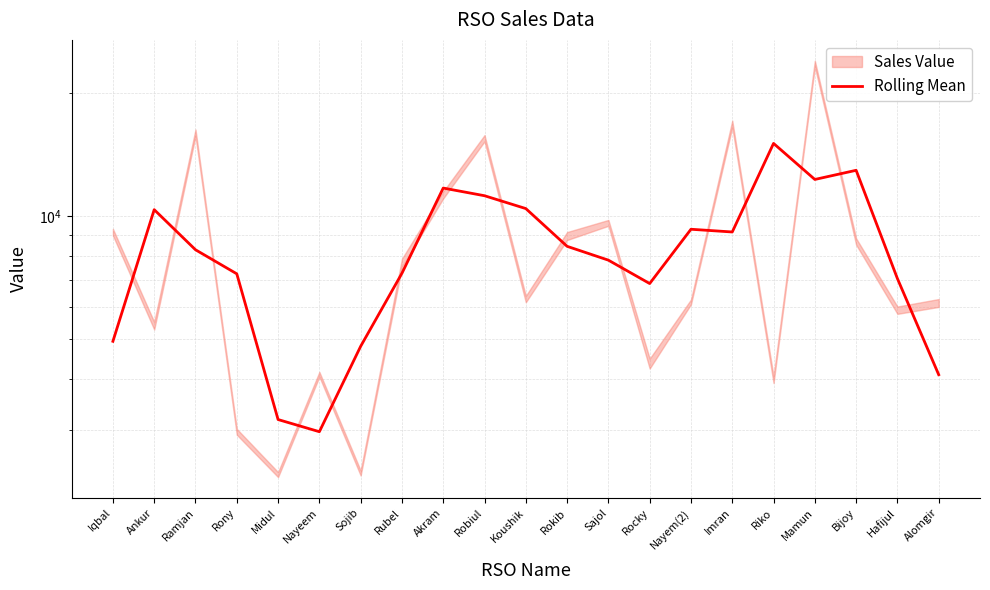

Reading left to right, what are all the values shown in this chart?

4944.0	10381.0	8281.3	7231.3	3181.0	2970.3	4806.0	7253.7	11725.0	11229.3	10445.0	8443.7	7810.0	6845.7	9296.0	9154.3	15079.7	12308.0	12959.7	7039.7	4095.7